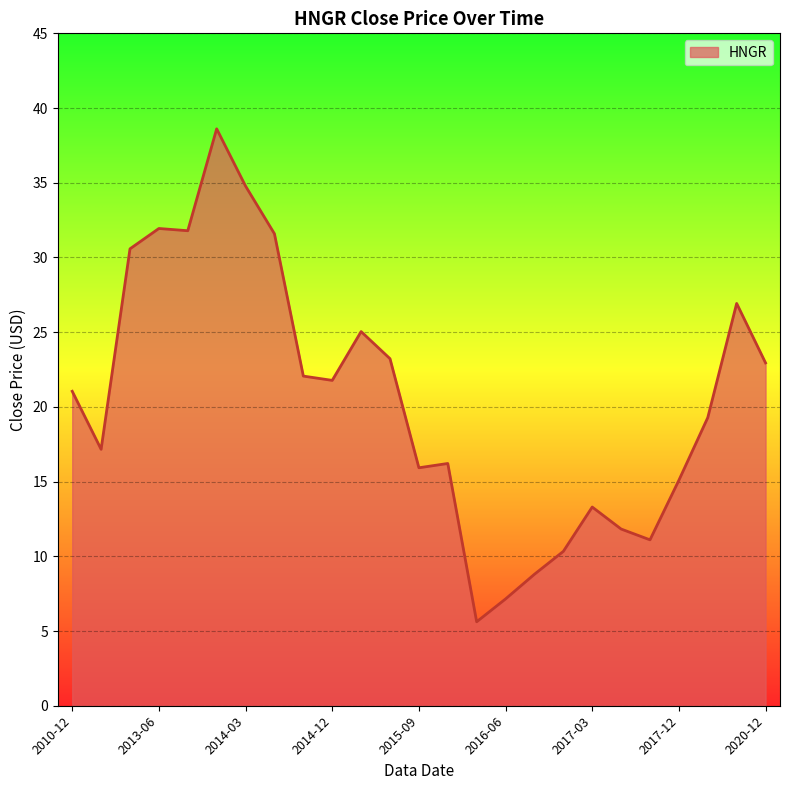

What is the minimum value shown in the chart?

5.6